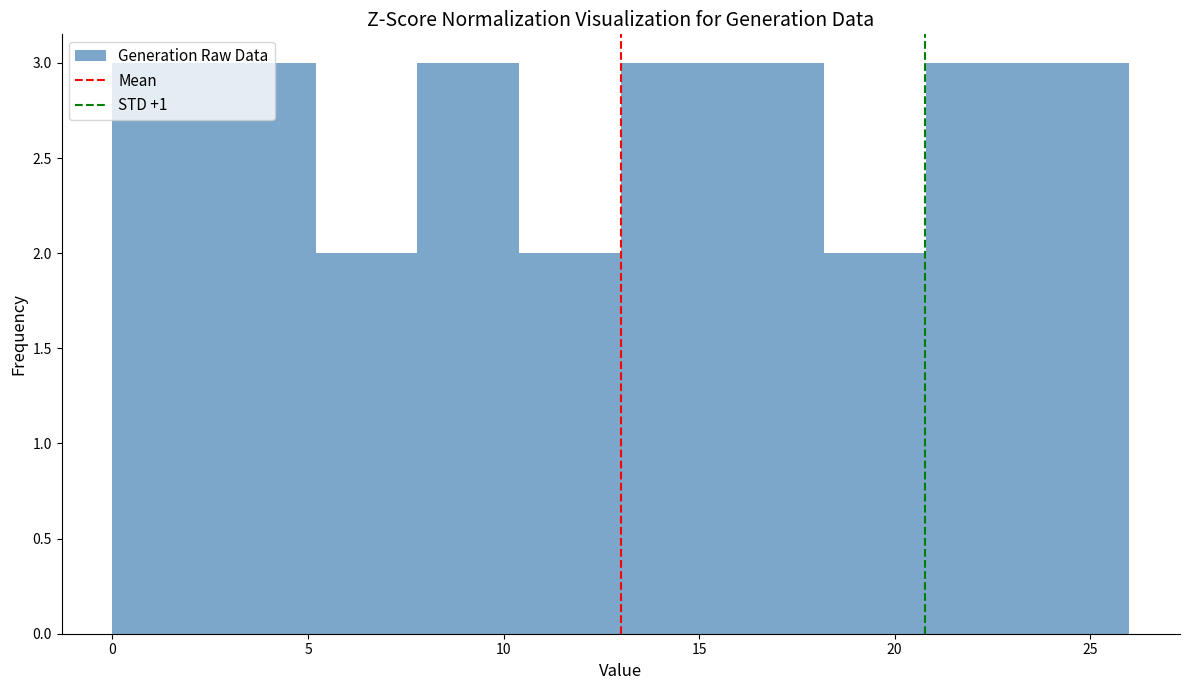

Reading left to right, list every bar in this chart as the range it spans on the x-axis followed by its height. Neither the bar edges nor the heights are printed on the chart, so give them approximately, as read against the axes.

0.0 to 2.6: 3
2.6 to 5.2: 3
5.2 to 7.8: 2
7.8 to 10.4: 3
10.4 to 13.0: 2
13.0 to 15.6: 3
15.6 to 18.2: 3
18.2 to 20.8: 2
20.8 to 23.4: 3
23.4 to 26.0: 3